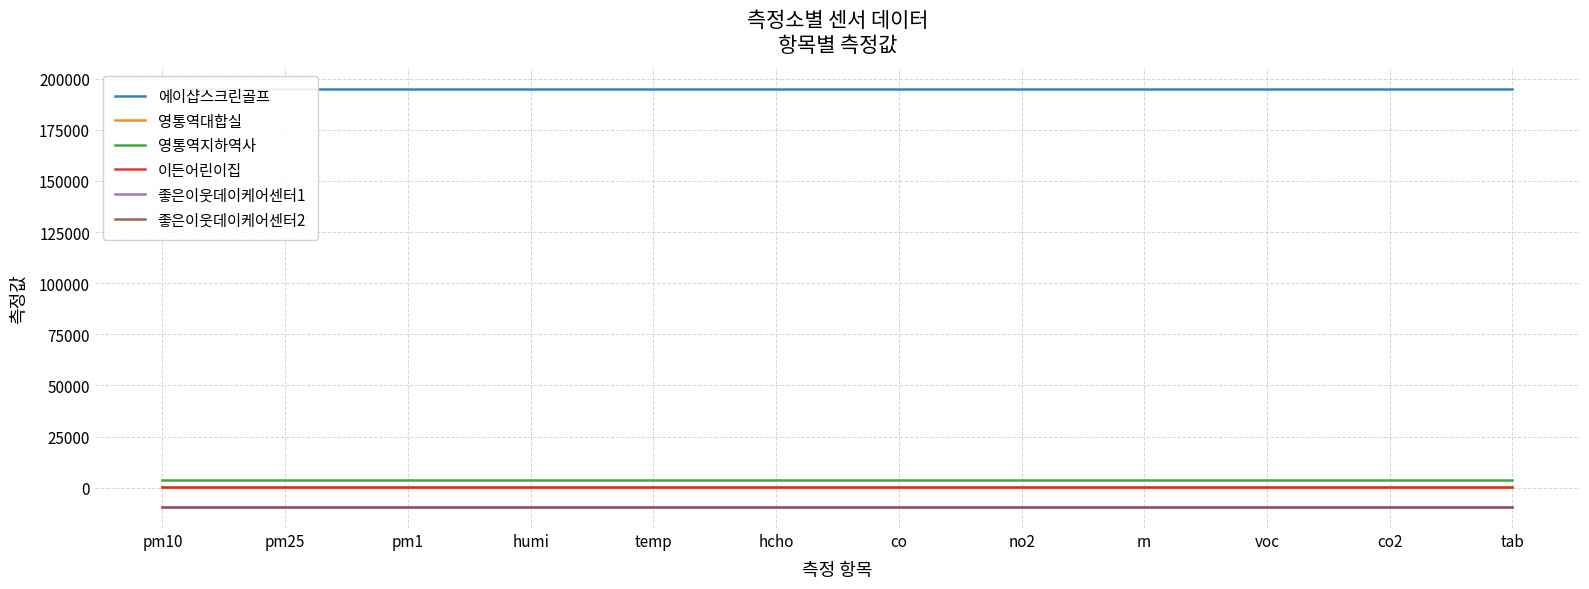

The value of 좋은이웃데이케어센터2 at pm10 is -1984. True or false?

False